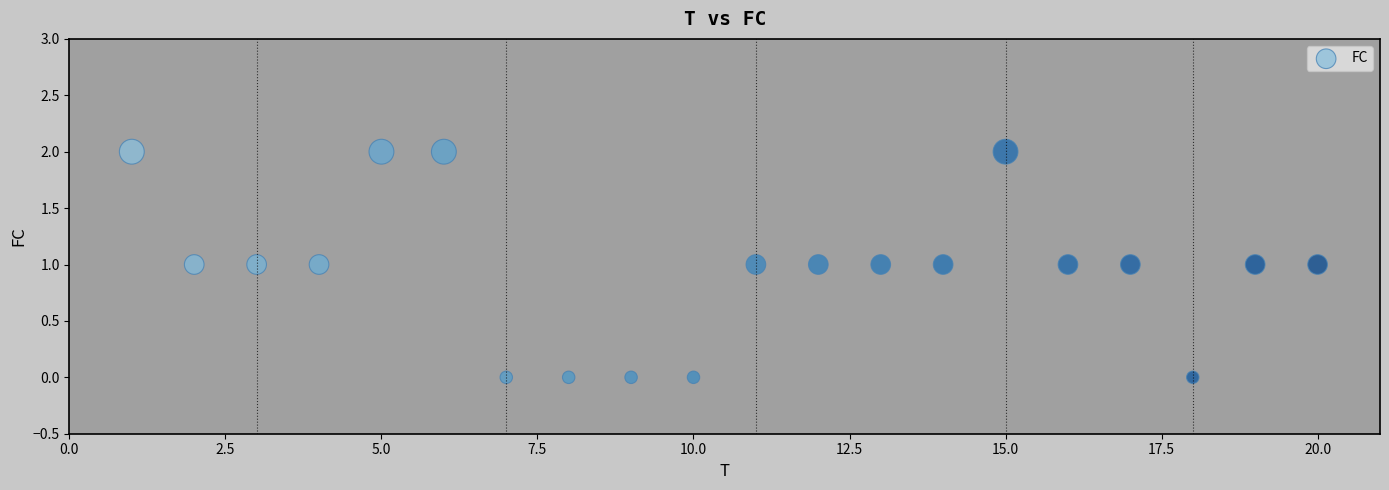

What is the range of X values (max minus min)?

19